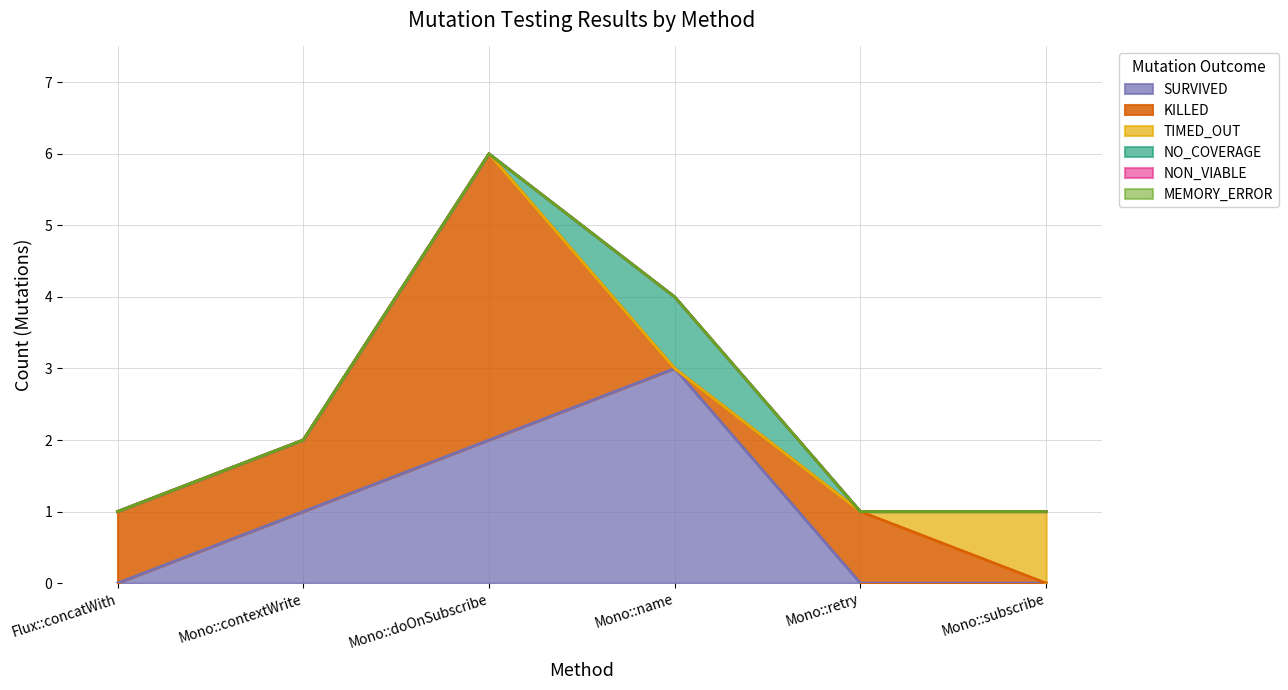

True or false: TIMED_OUT and NON_VIABLE cross at least once.

False